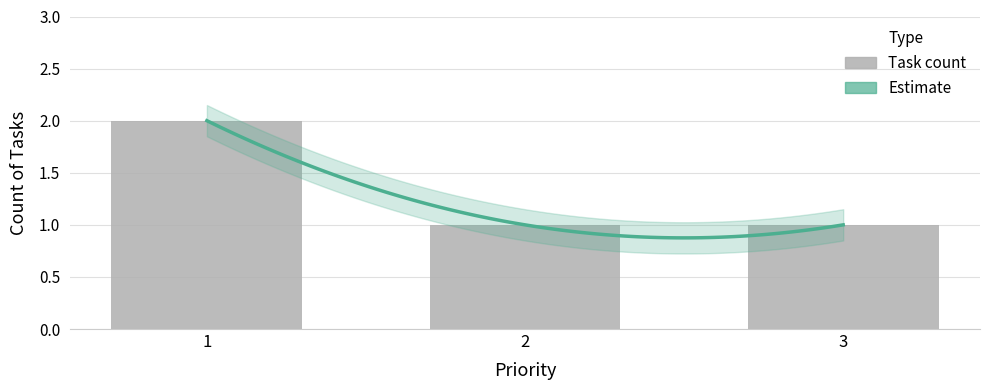

What is the sum of all values?

4